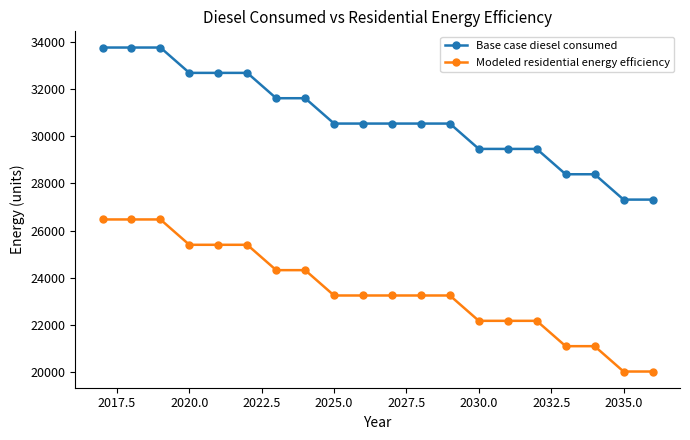

Rank the series by their average value, from lowest to highest.

Modeled residential energy efficiency, Base case diesel consumed